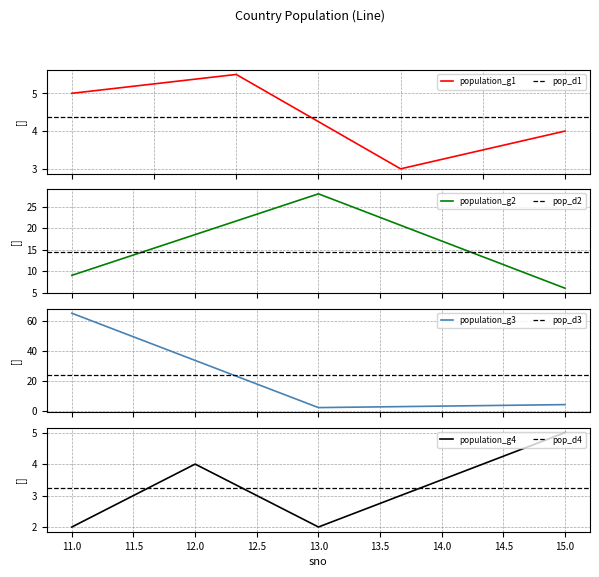

What is the lowest value of the population_g1 series?

3.0